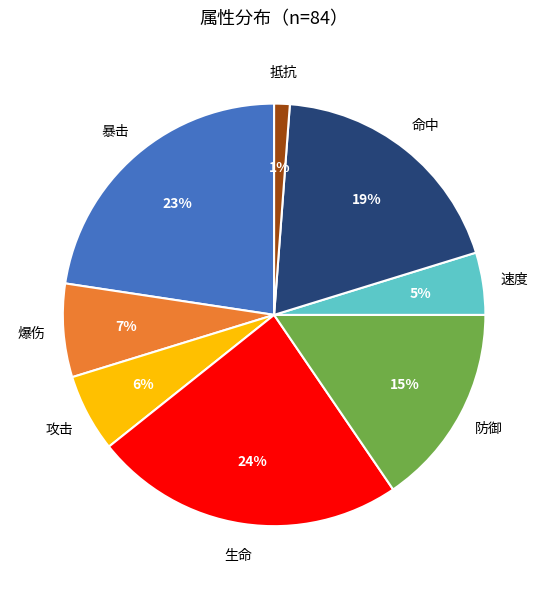

To the nearest percent, what is the difference between the largest and smallest slice percentages?

23%